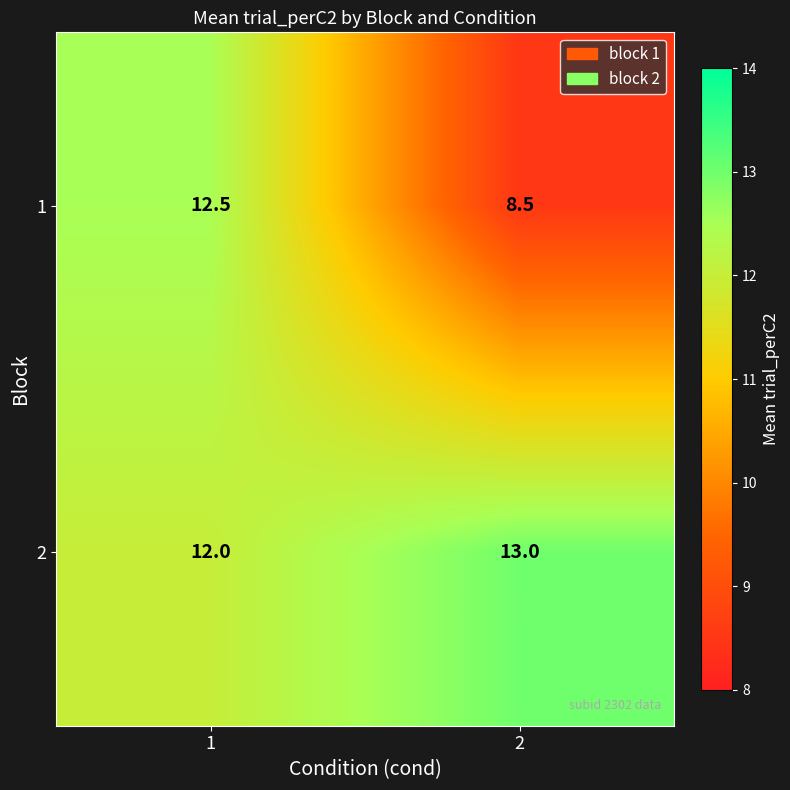

True or false: 2 has a value of 16.5 at 1.

False